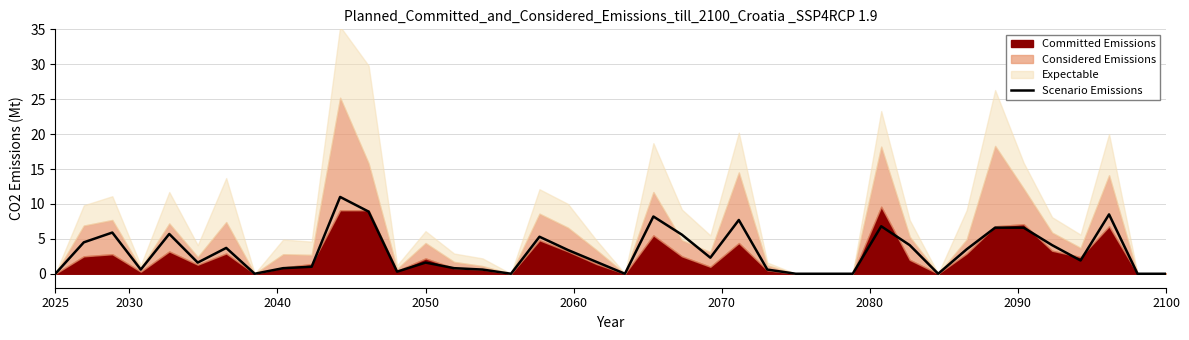

How many points are higher than both their immediate neighbors (excluding endpoints)?

10